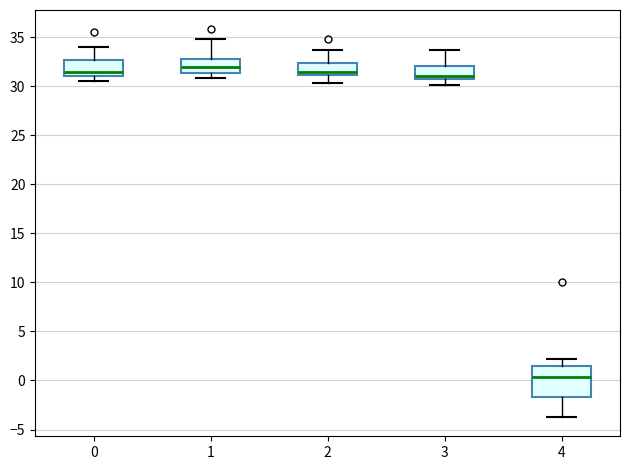

Comparing the boxes themselves (not the whiskers), which one is the tallest?

4